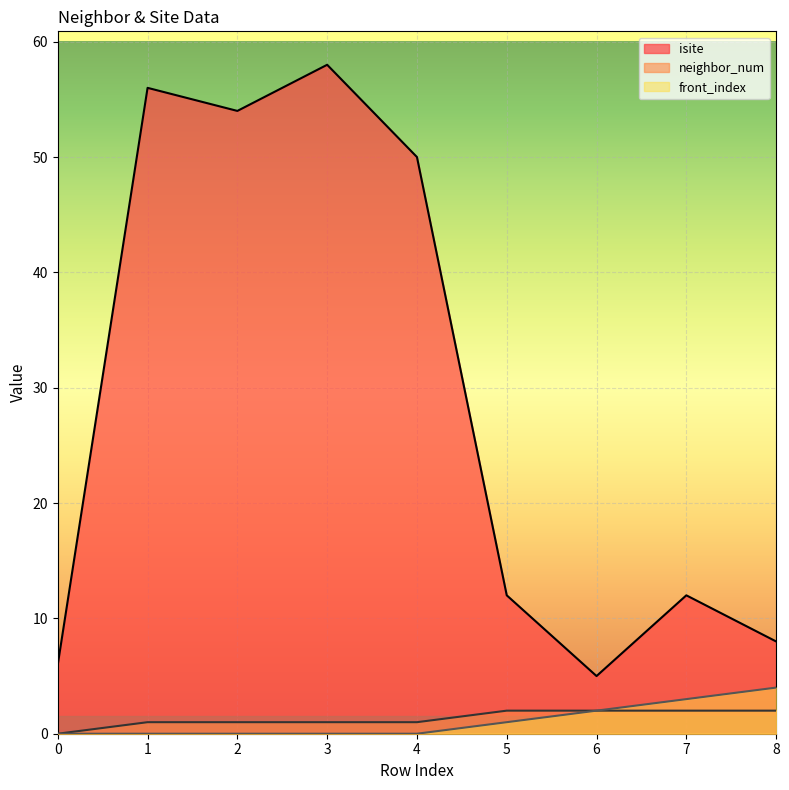

What is the sum of all front_index values?

10